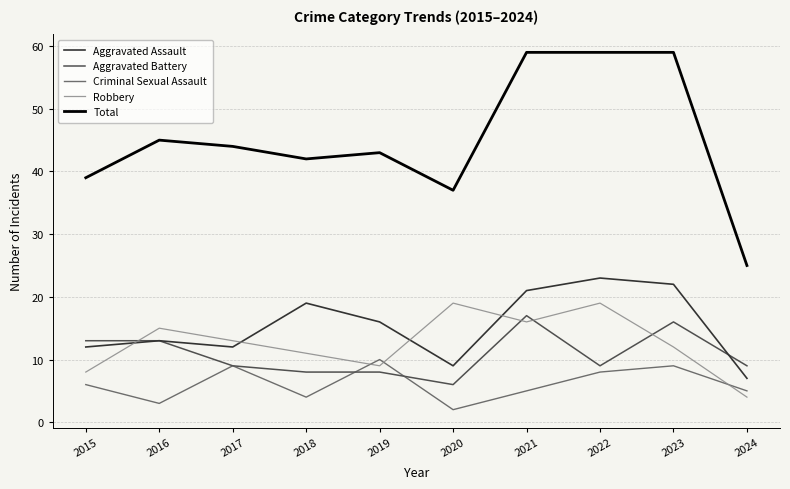

Does the chart display data point markers on the line(s)?

No